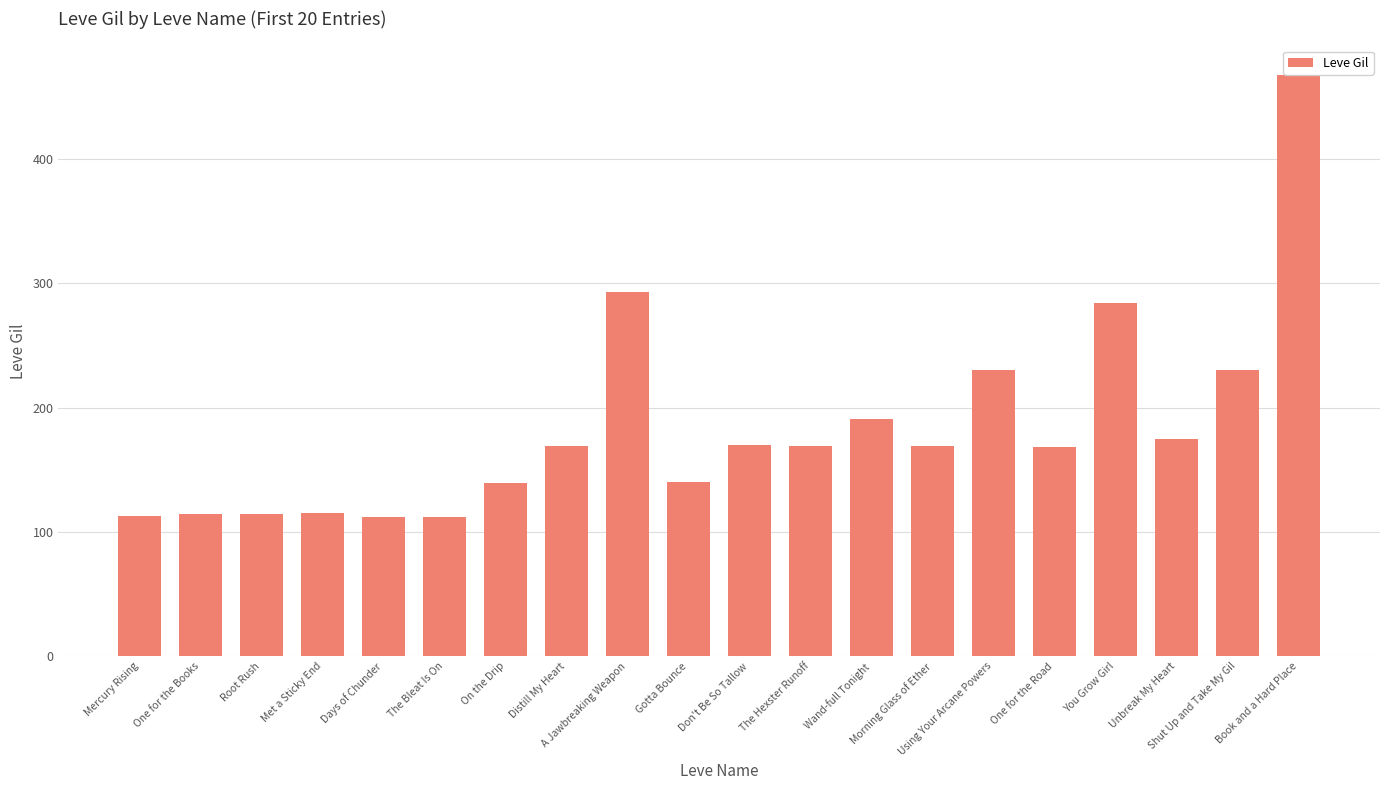

What is the sum of the values at The Bleat Is On and Distill My Heart?

281